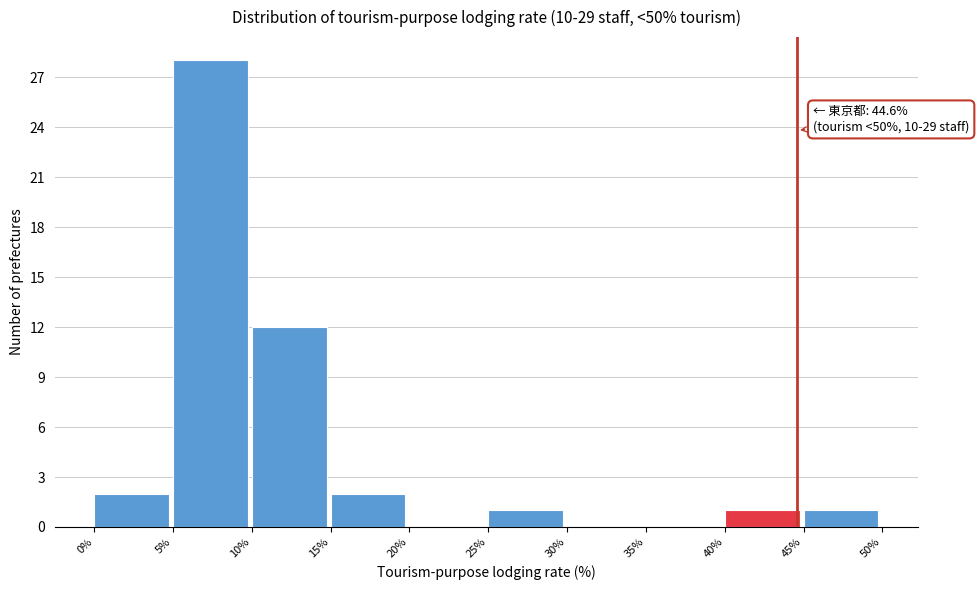

Which range on the x-axis has the tallest bar?

5% to 10%